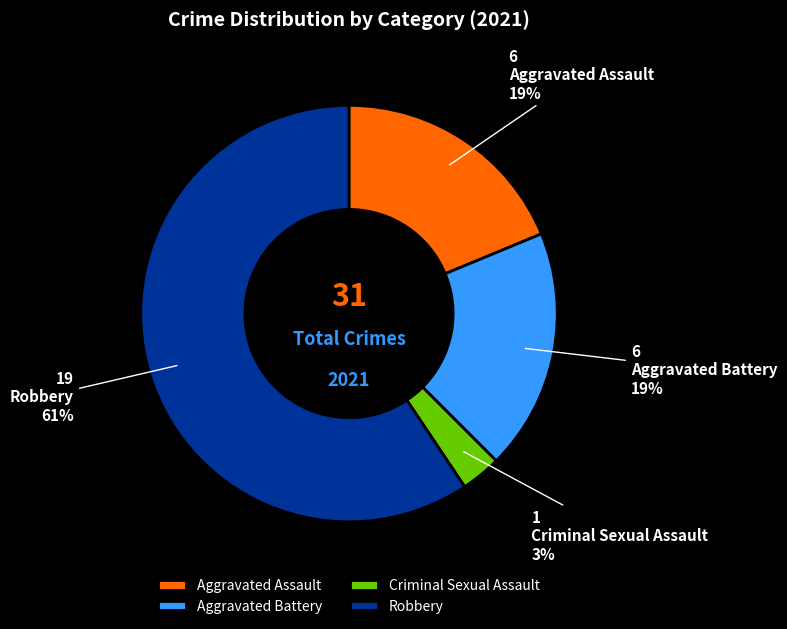

Does Criminal Sexual Assault account for over 50% of the chart?

No